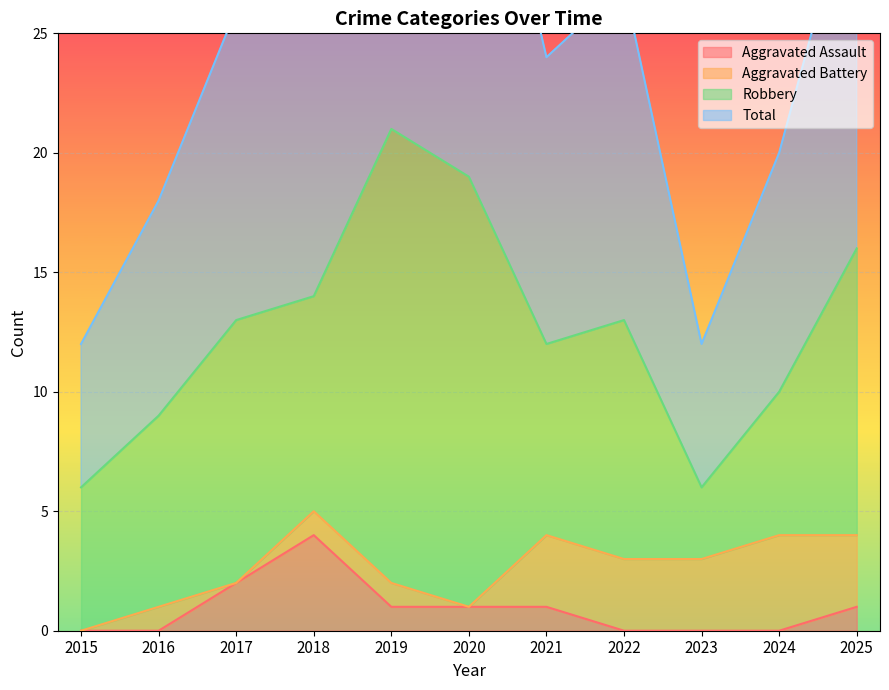

In Total, how many points are lower than both neighbors (excluding endpoints)?

2